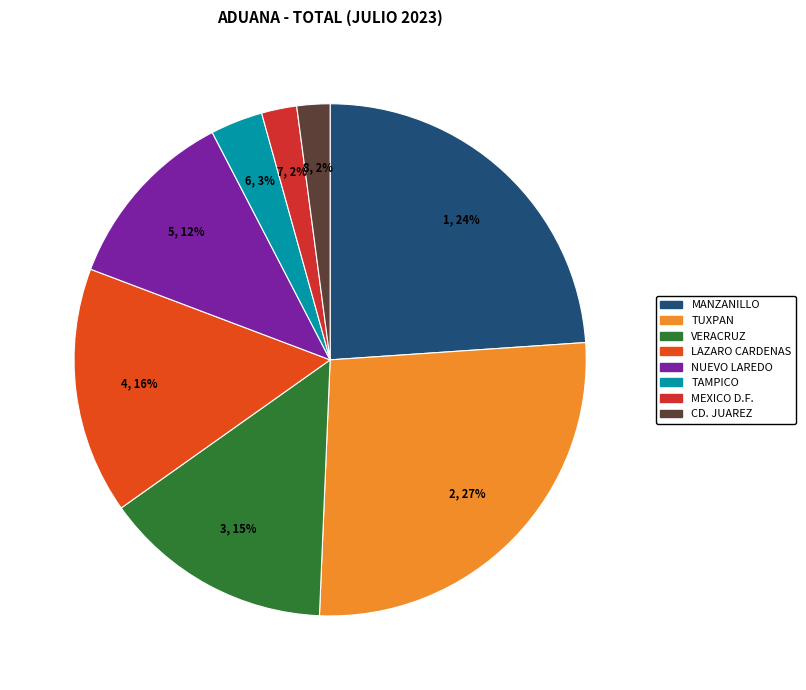

How many segments does this pie chart have?

8